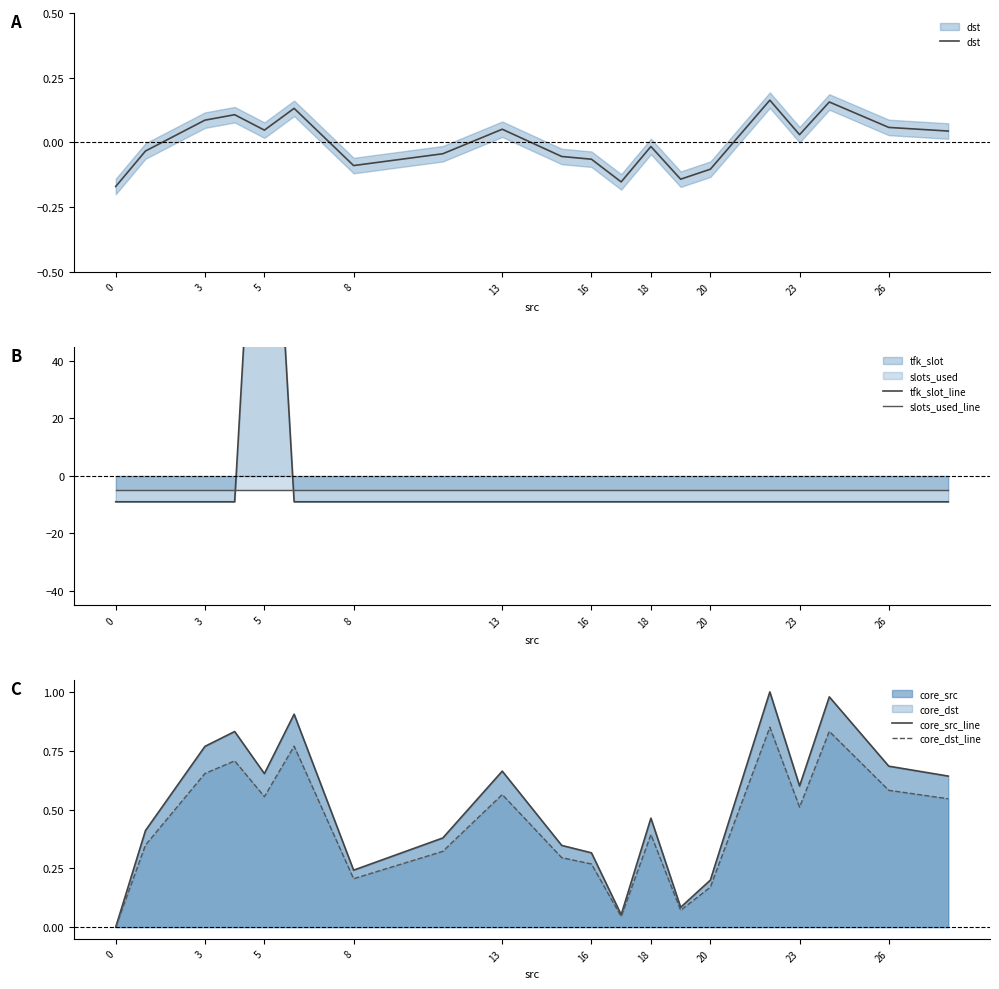

The core_src_line series shows 0.6 at 23. True or false?

True